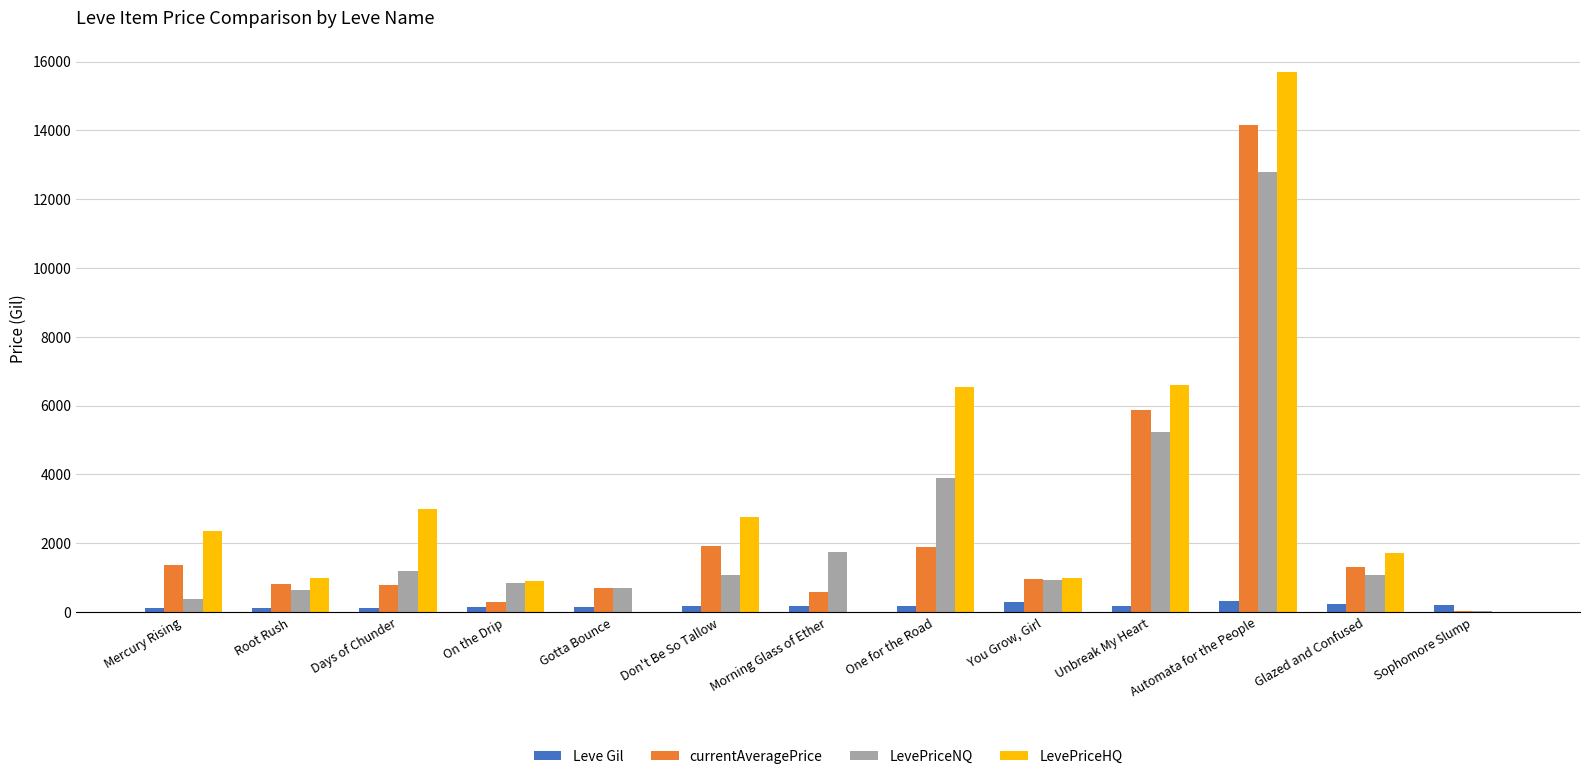

At which category does the chart reach its peak across all series?

Automata for the People